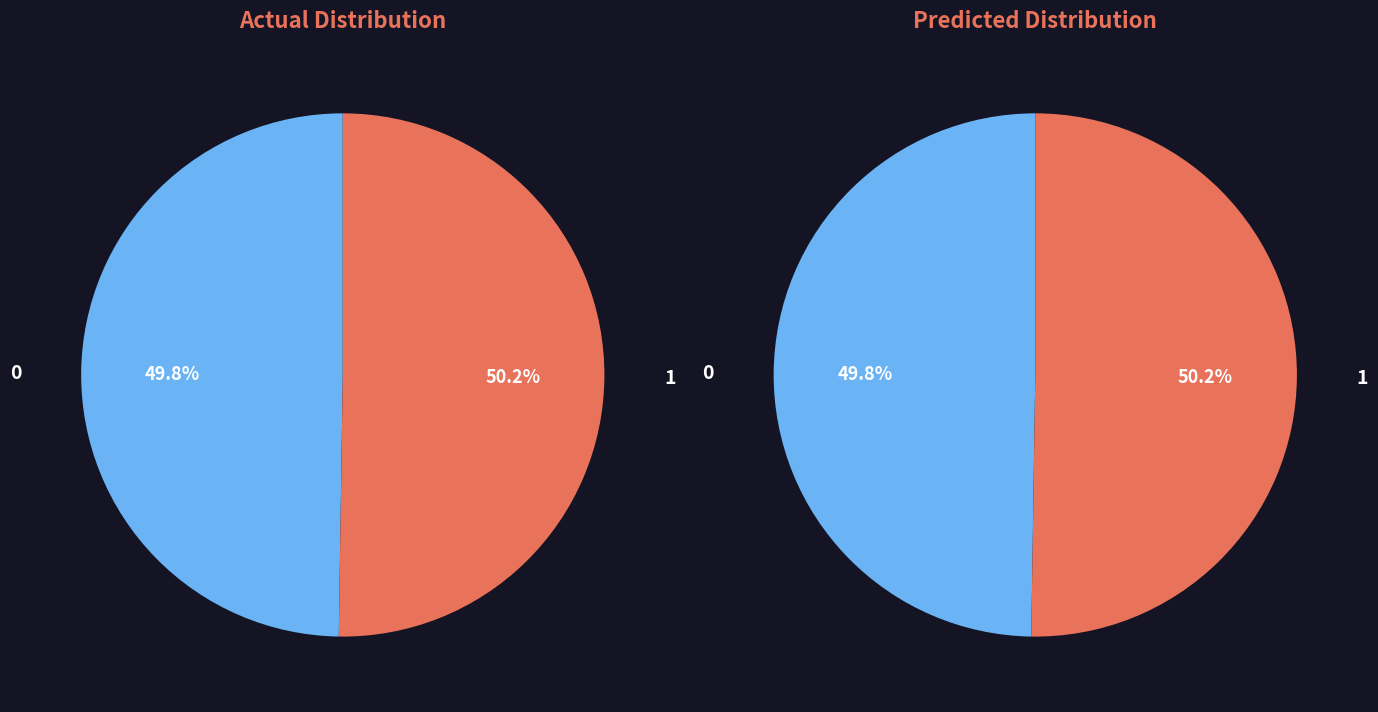

To the nearest percent, what is the average slice percentage?

50%